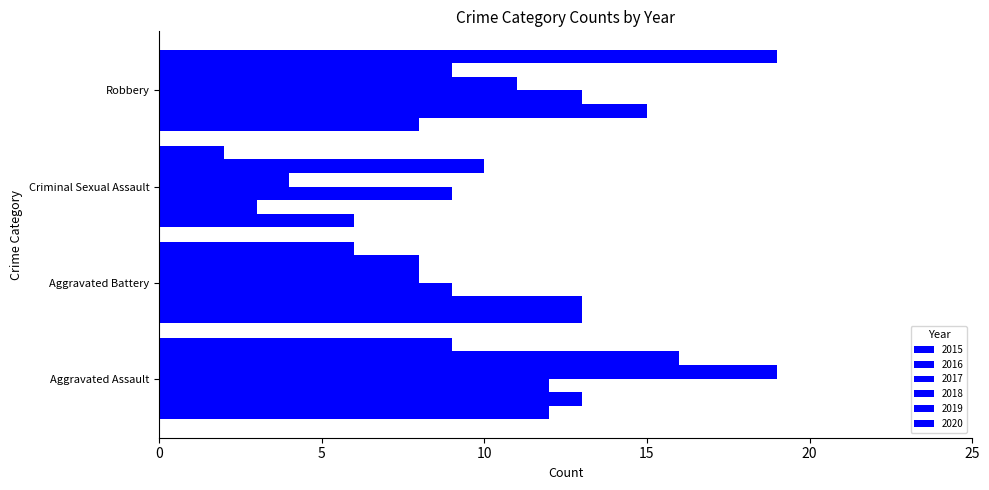

How many distinct data groups are displayed?

6